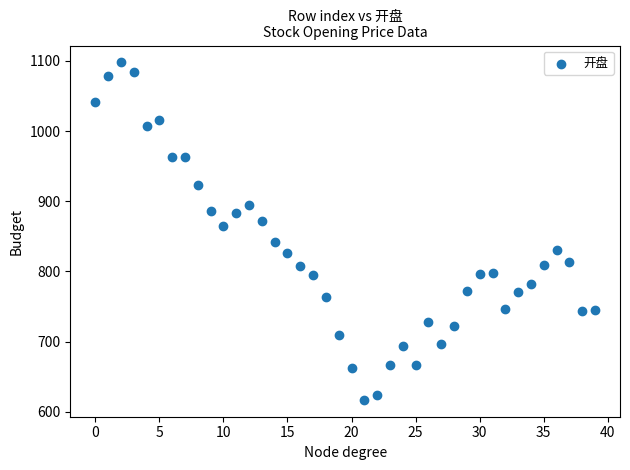

What Y value in the scatter plot is closest to 857?

864.6